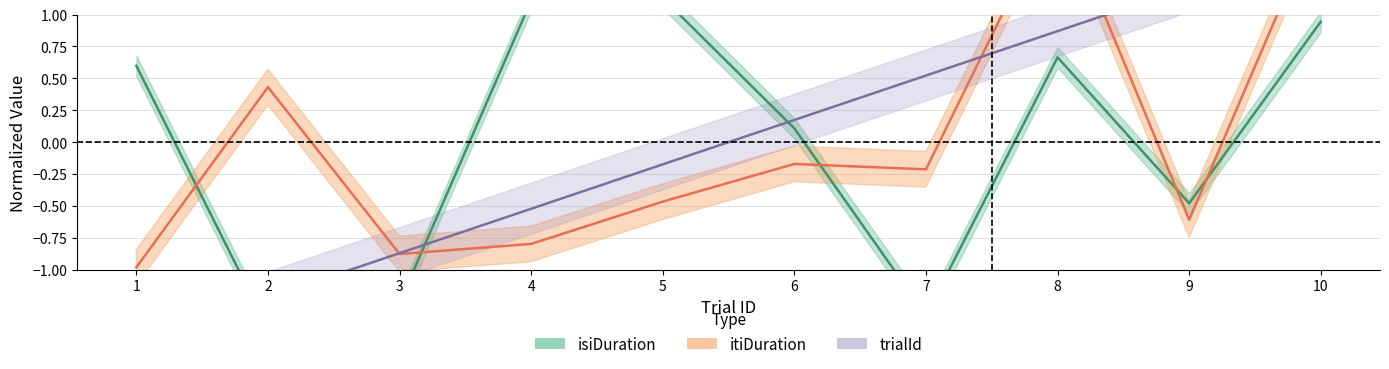

Which category has the highest value in the isiDuration series?

5